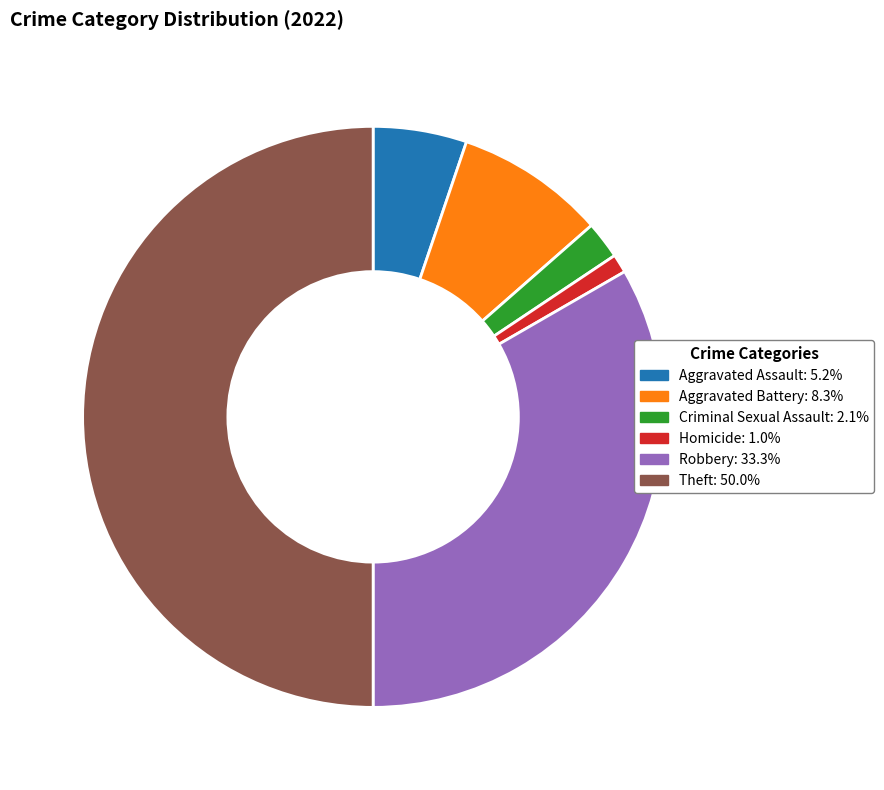

Does Aggravated Battery account for over 50% of the chart?

No